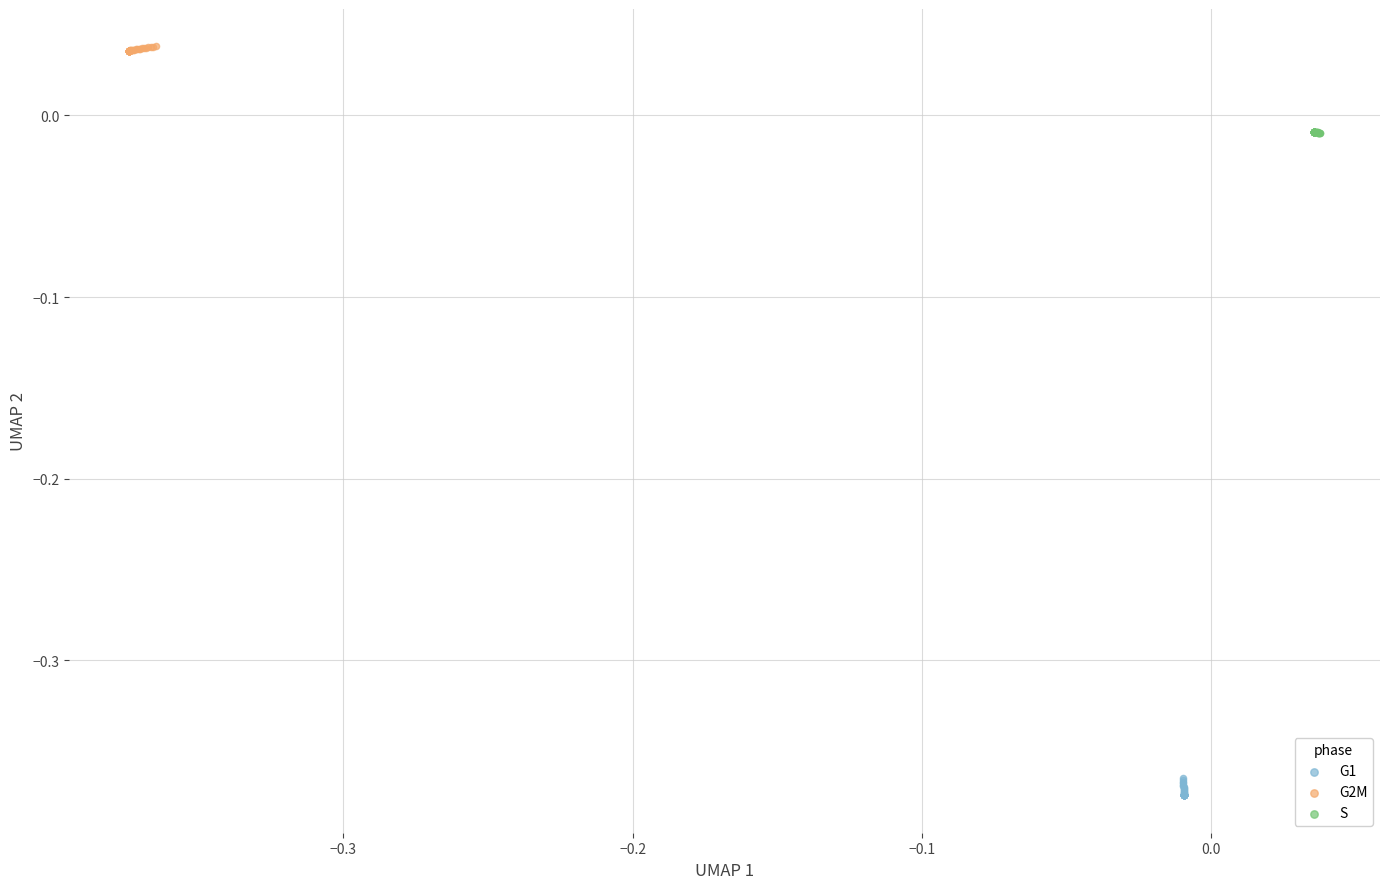

Which series contains the lowest Y value?

G1